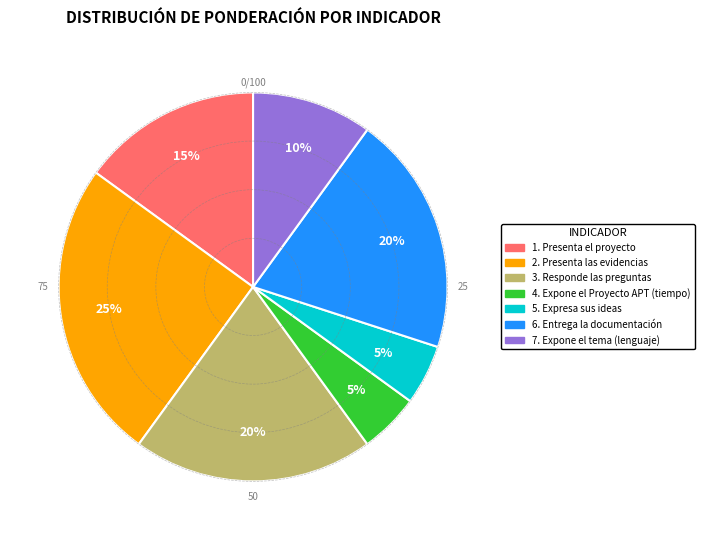

What is the largest slice in the pie chart?

2. Presenta las evidencias